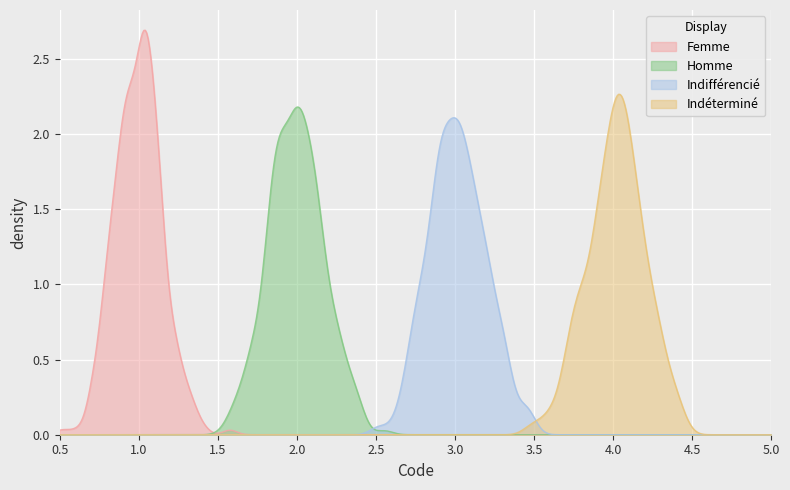

Which series has the widest spread of values?

Femme